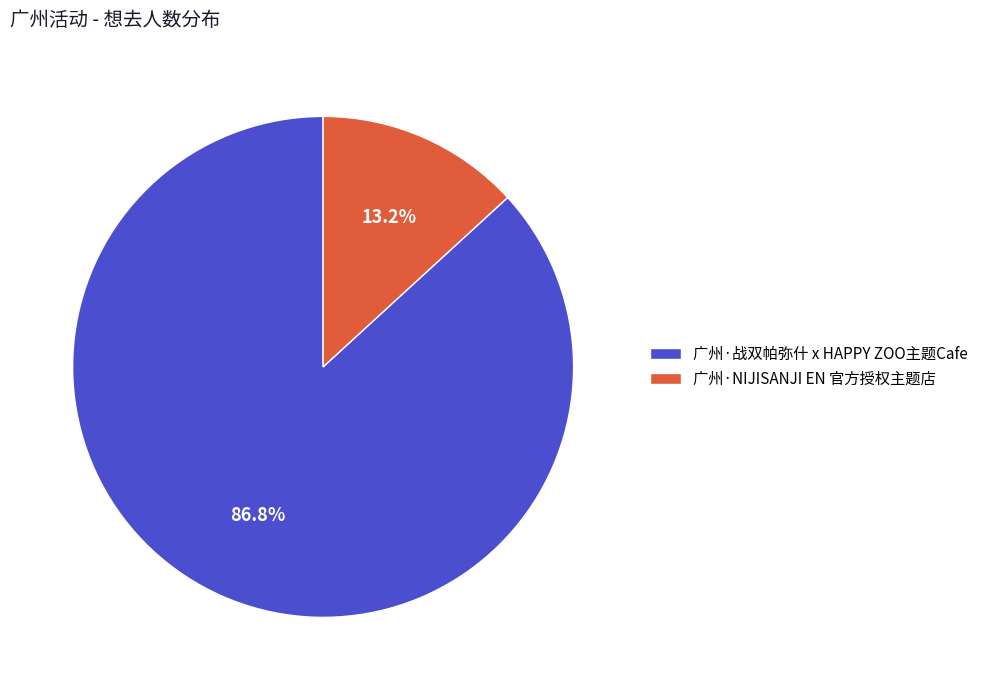

Between 广州·战双帕弥什 x HAPPY ZOO主题Cafe and 广州·NIJISANJI EN 官方授权主题店, which is larger?

广州·战双帕弥什 x HAPPY ZOO主题Cafe